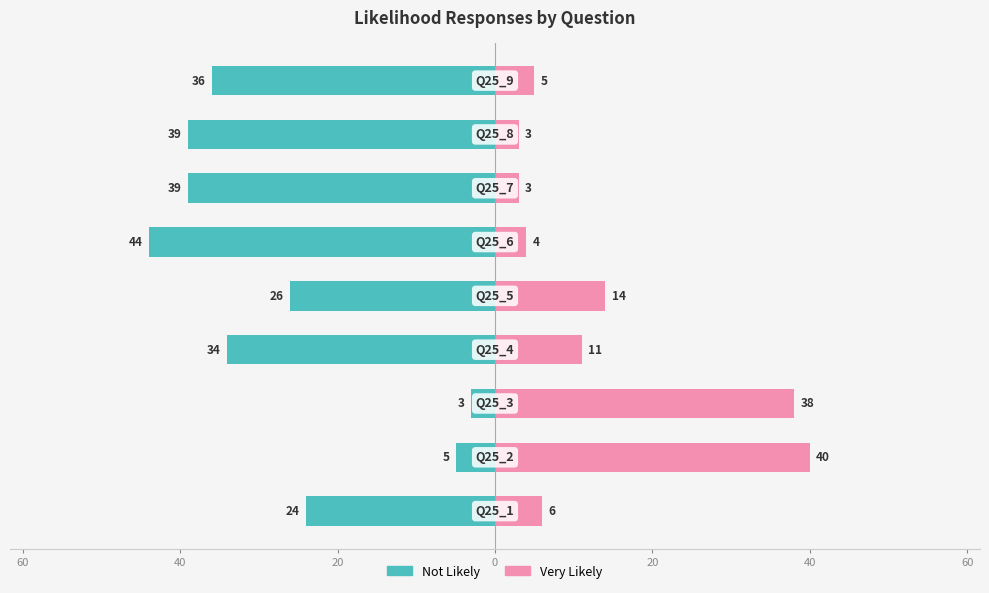

Rank the series at 40 from highest to lowest value.

Very Likely, Not Likely